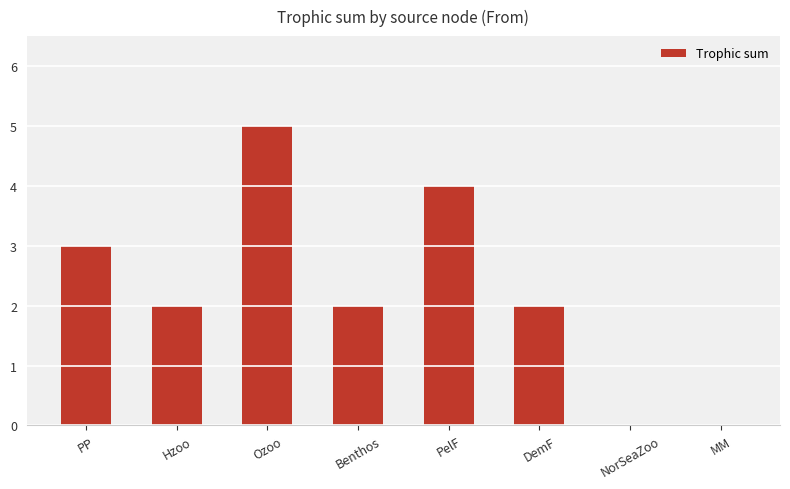

How many values are between 2 and 4?

5